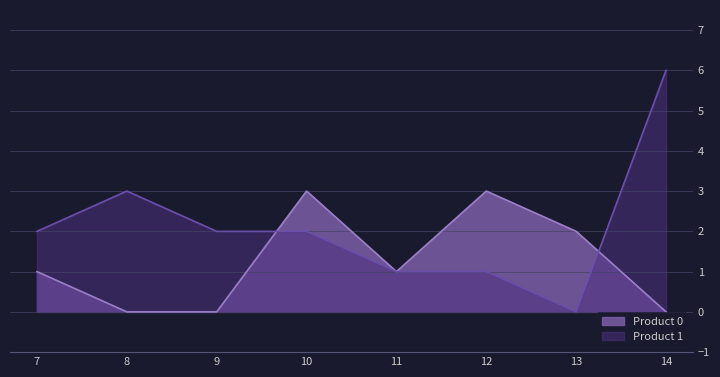

Which has a higher value, 12 or 11?

12